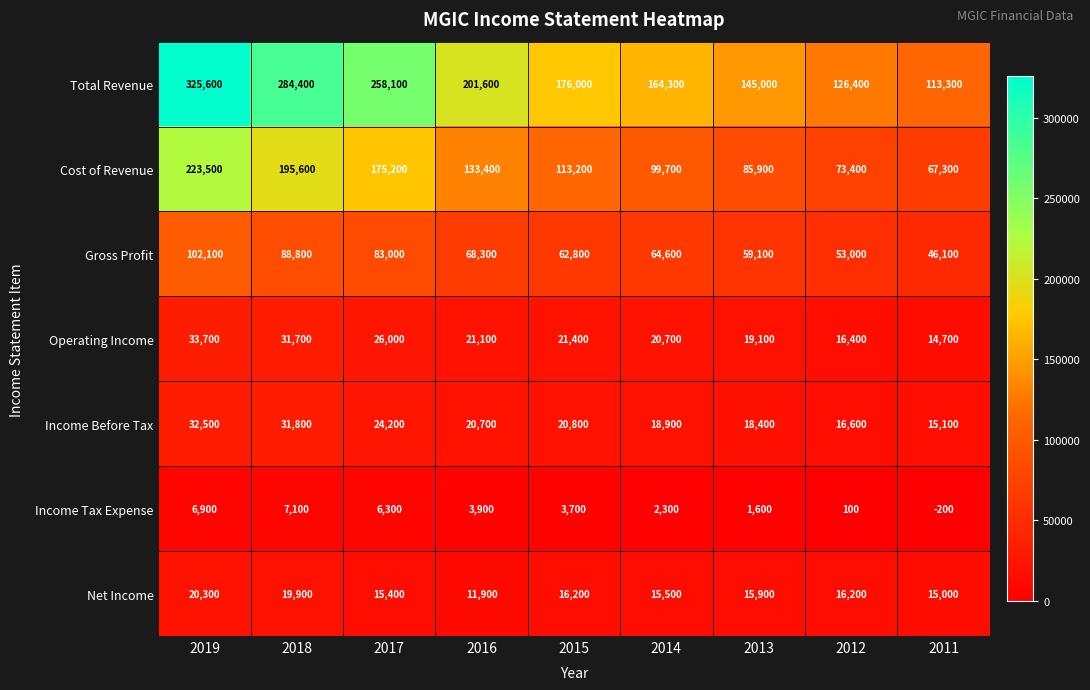

Which label corresponds to the smallest value in the chart?

2011